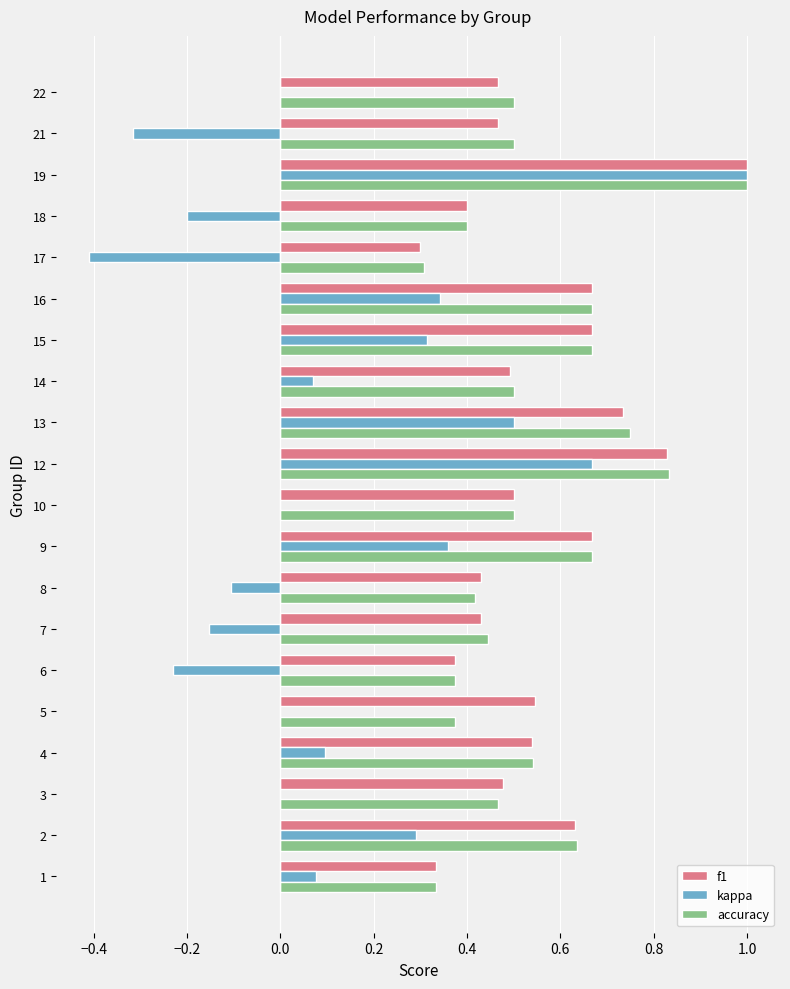

How many series are shown in this chart?

3